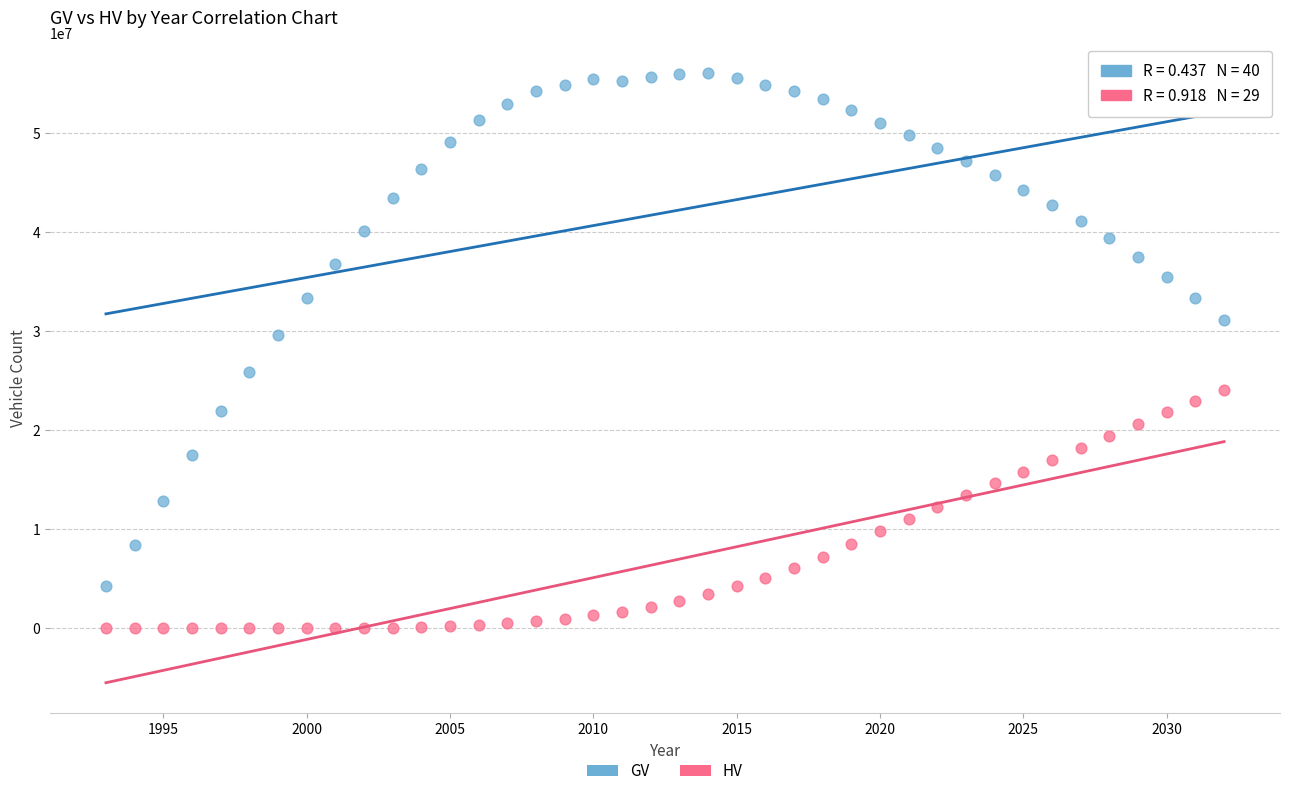

What are all the series names shown in the legend?

GV, HV